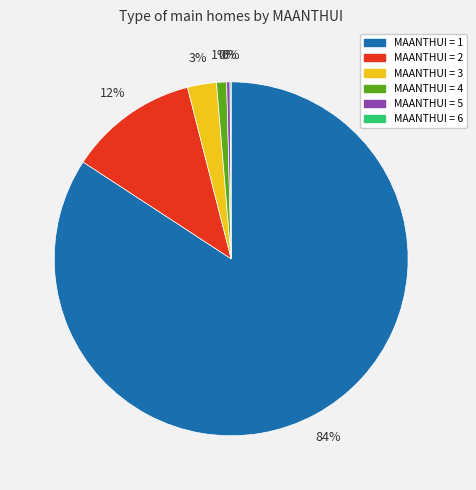

Is there any slice that represents more than half of the pie?

Yes